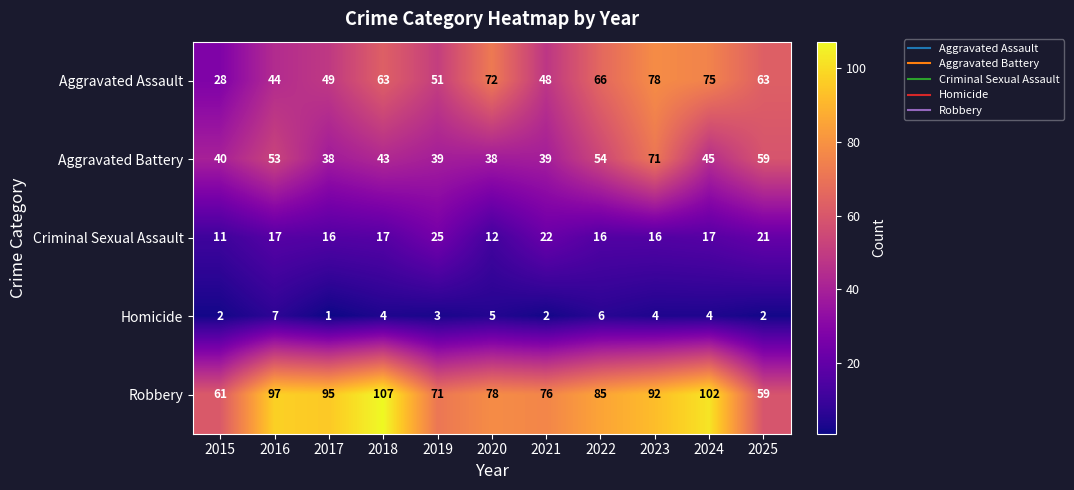

What is the spread (max minus min) of values at 2024?

98